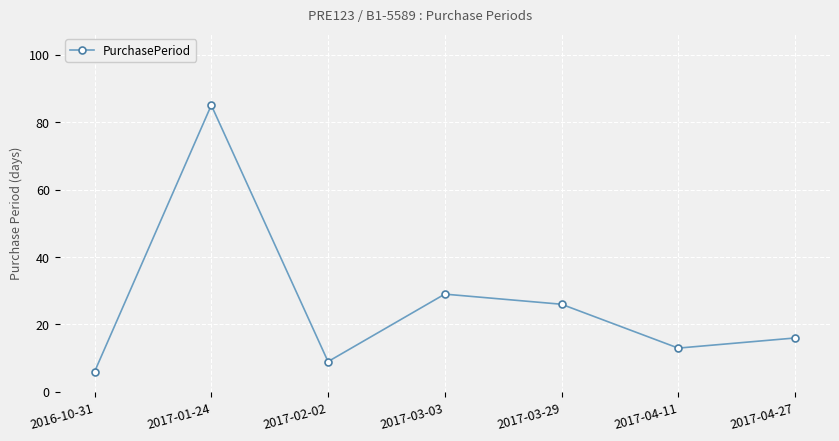

What is the label of the 6th point from the right?

2017-01-24